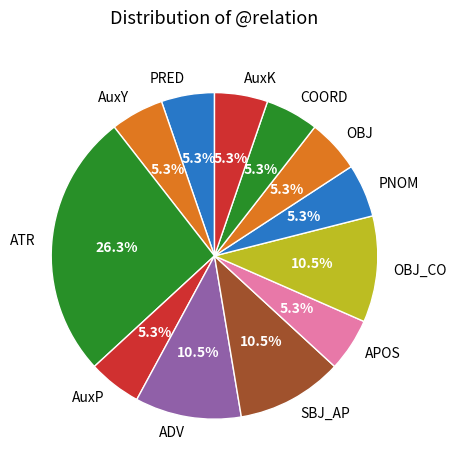

To the nearest percent, what is the difference between the largest and smallest slice percentages?

21%